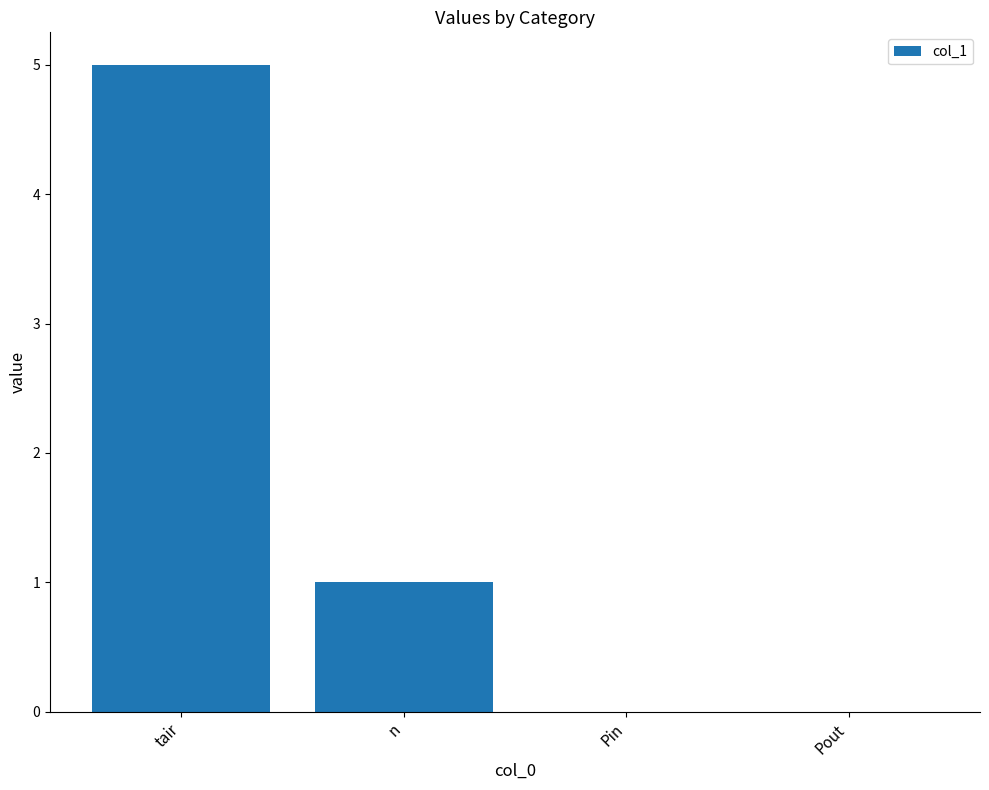

Count the number of data series in this chart.

1